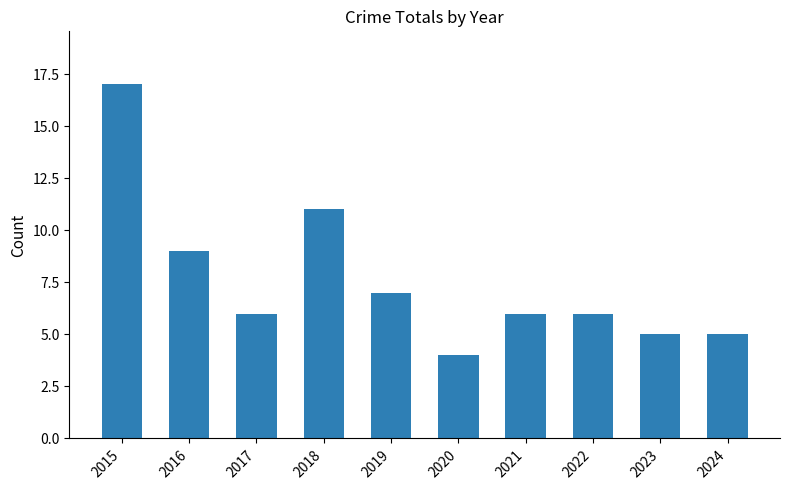

Where does the data first go above 6?

2015